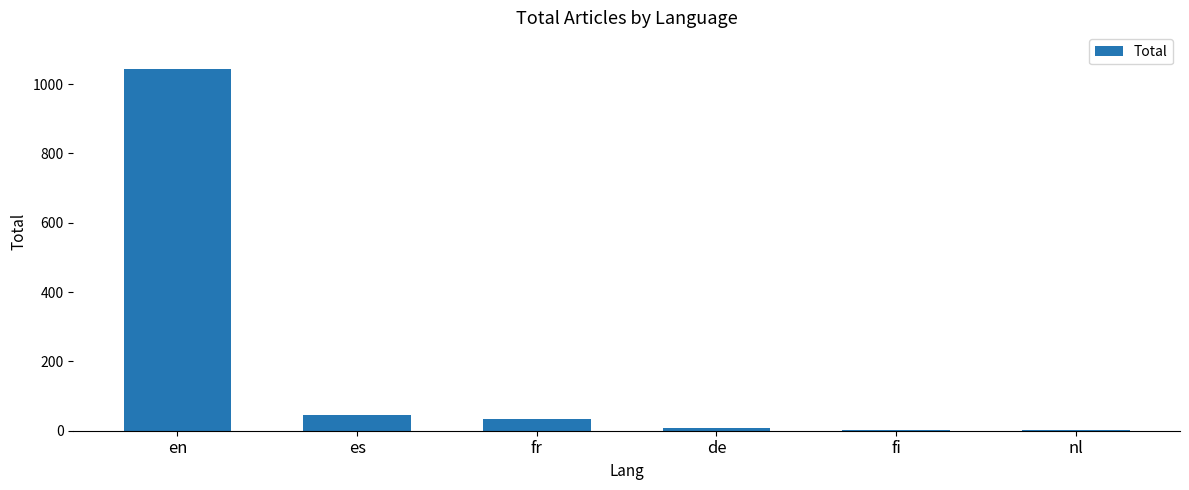

How many data points does each series have?

6